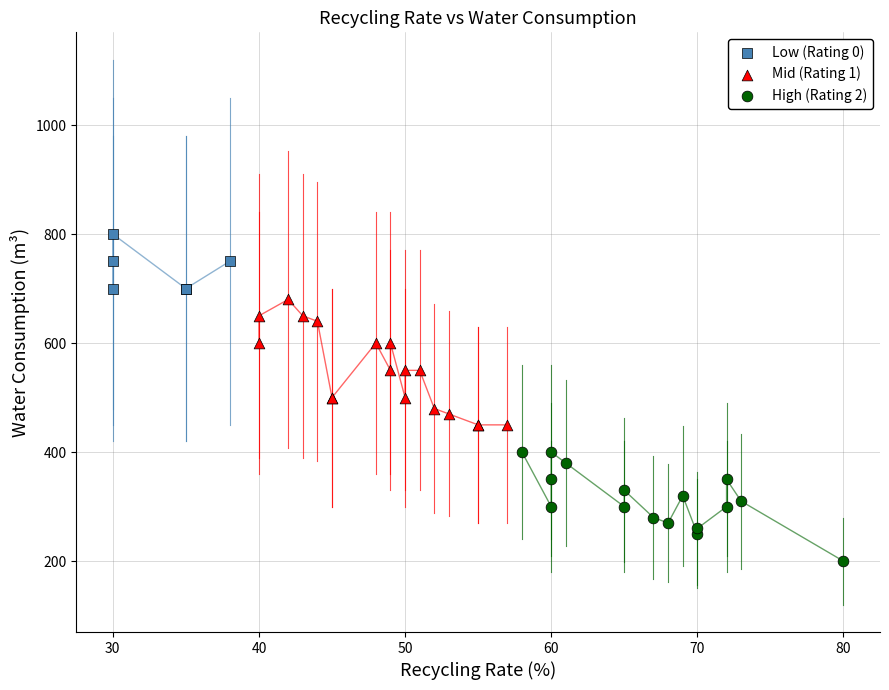

Which series has the widest spread of Y values?

Mid (Rating 1)